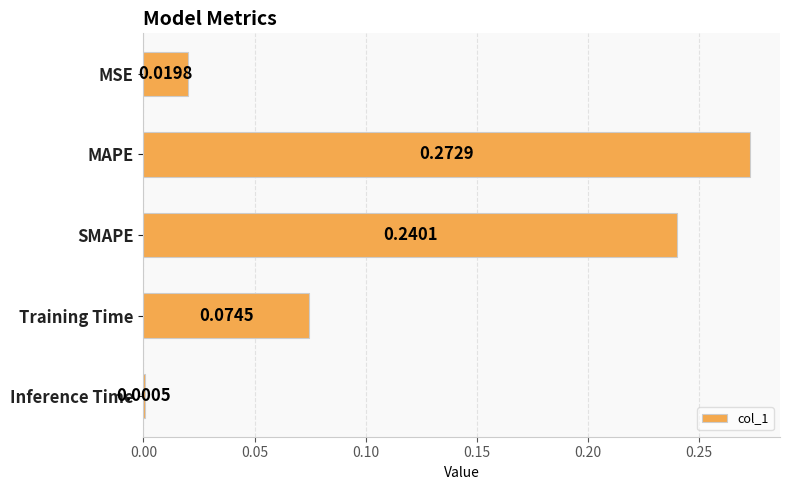

What is the change in value from MSE to SMAPE?

+0.2